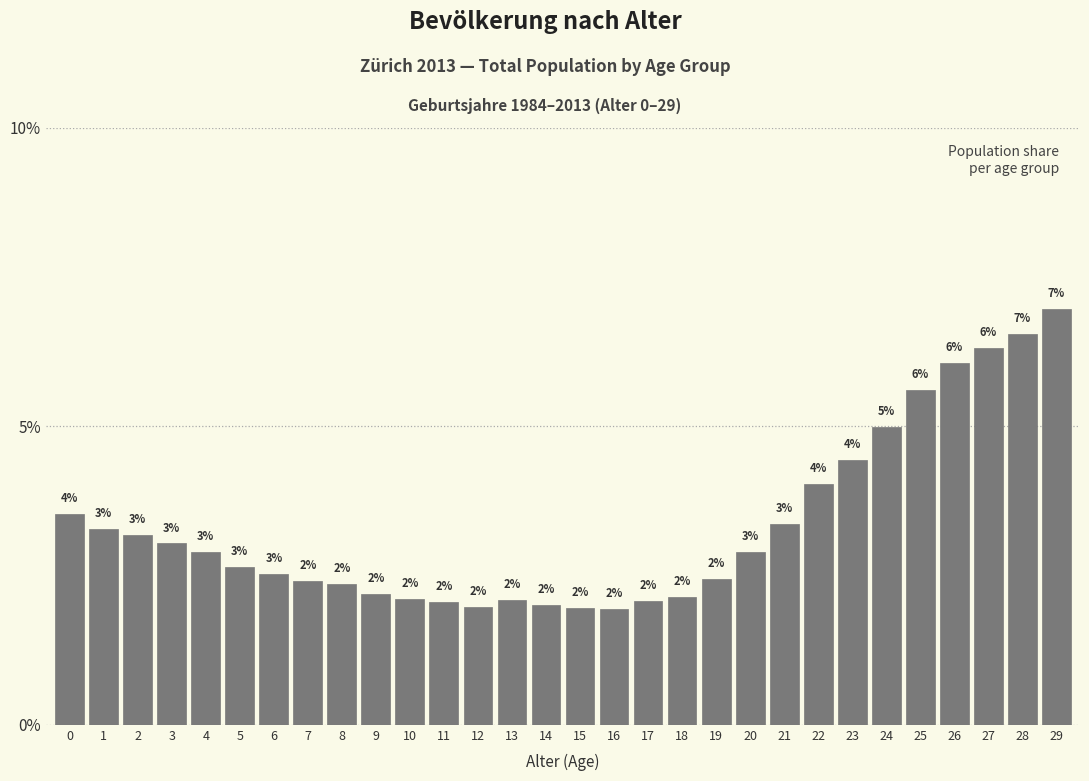

Which category has the highest value across all series?

29